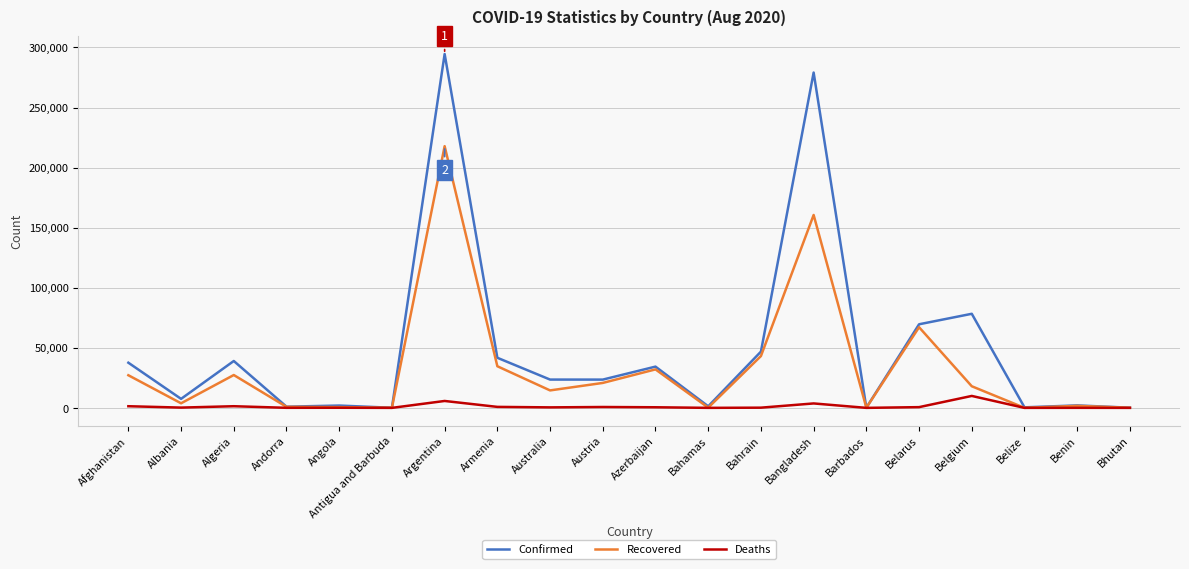

What is the difference between the maximum and minimum values in the Deaths series?

9939